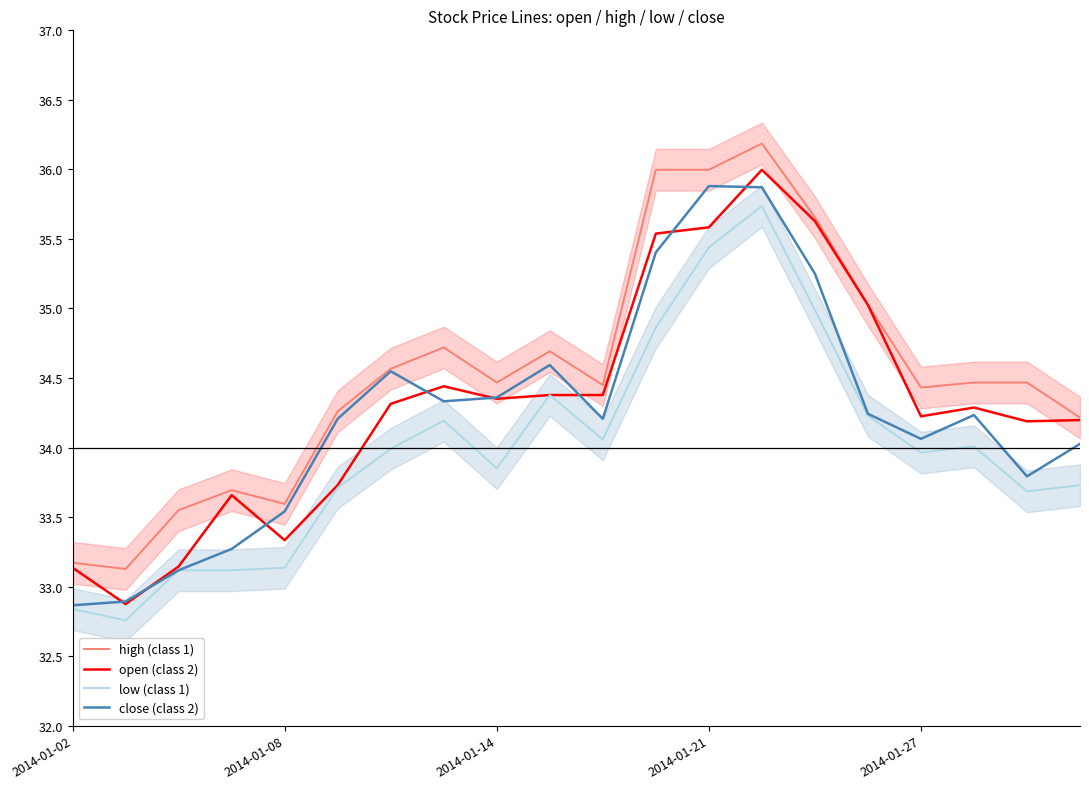

What is the maximum value for close (class 2)?

35.9